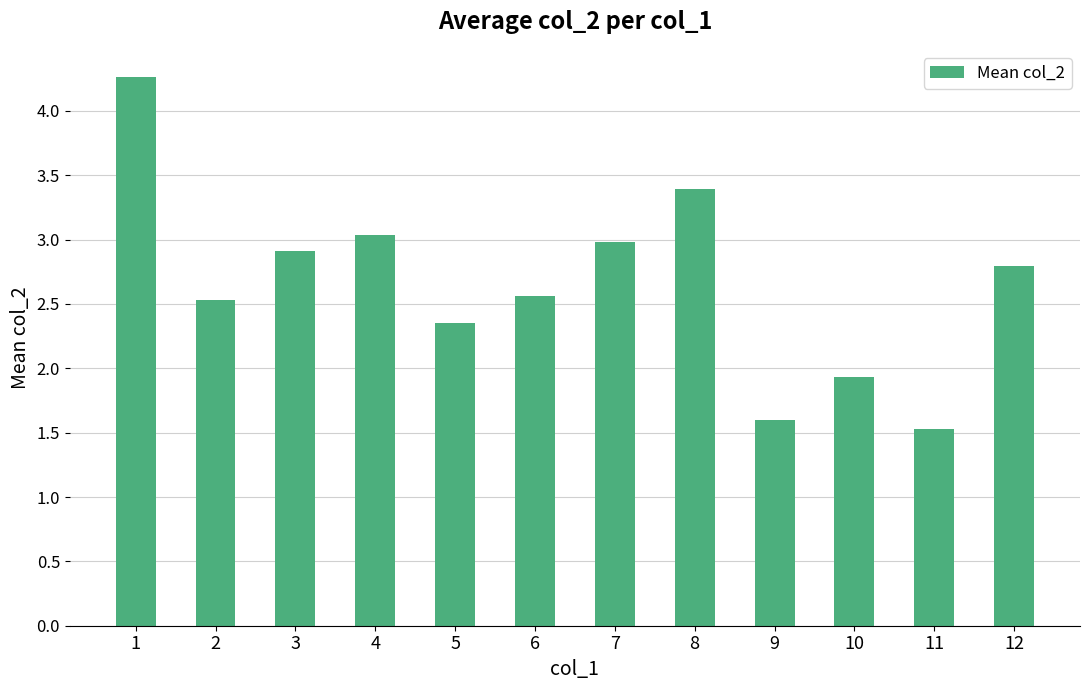

Where does the data first go above 2?

1